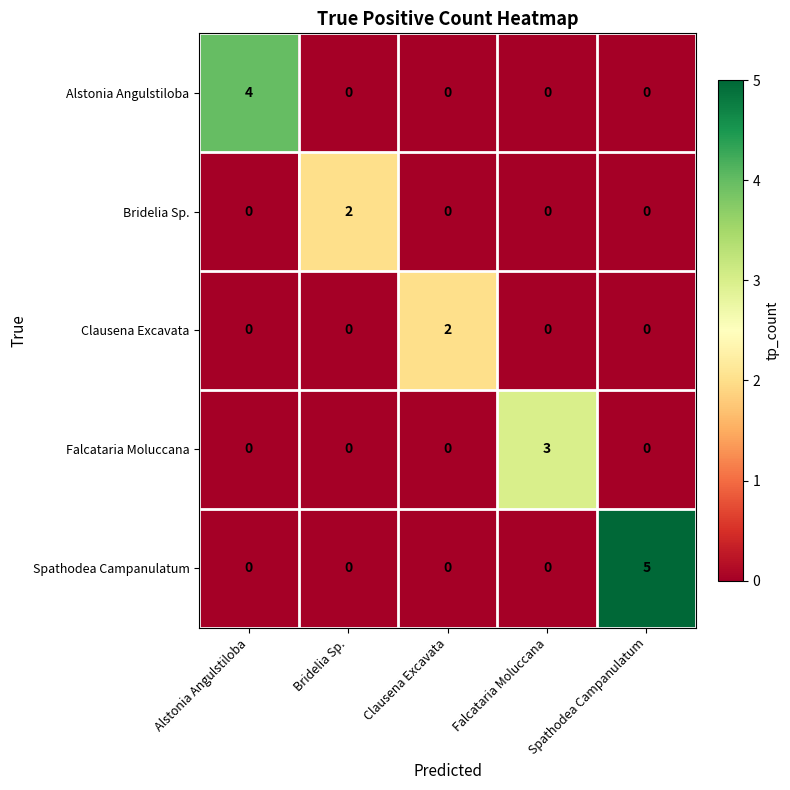

Count the Alstonia Angulstiloba values in the range 0 to 1.

4